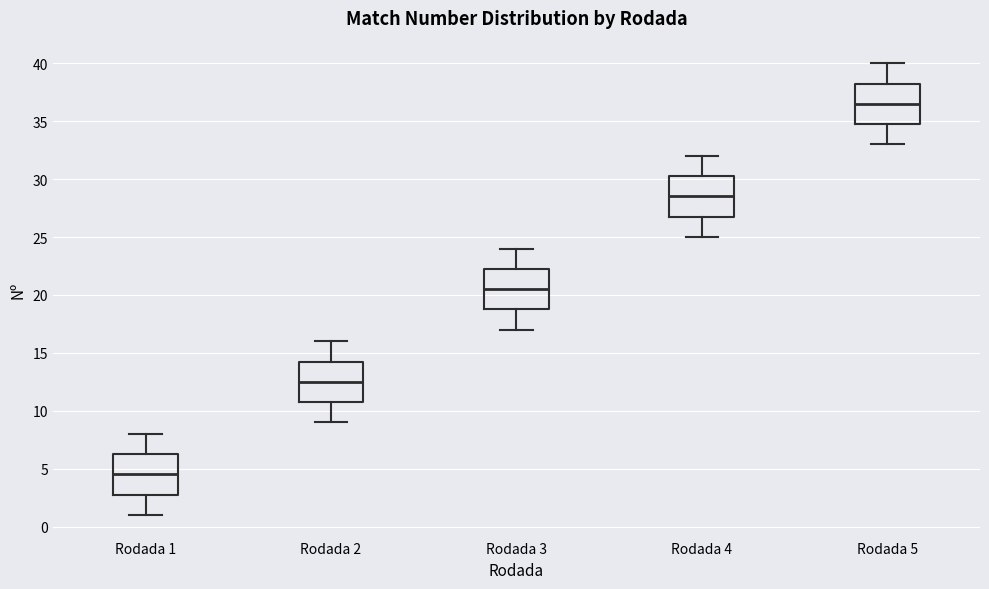

Where does the lower whisker of the box for Rodada 1 end on the y-axis? The values are not printed on the chart, so give them approximately, as read against the axis.

1.0